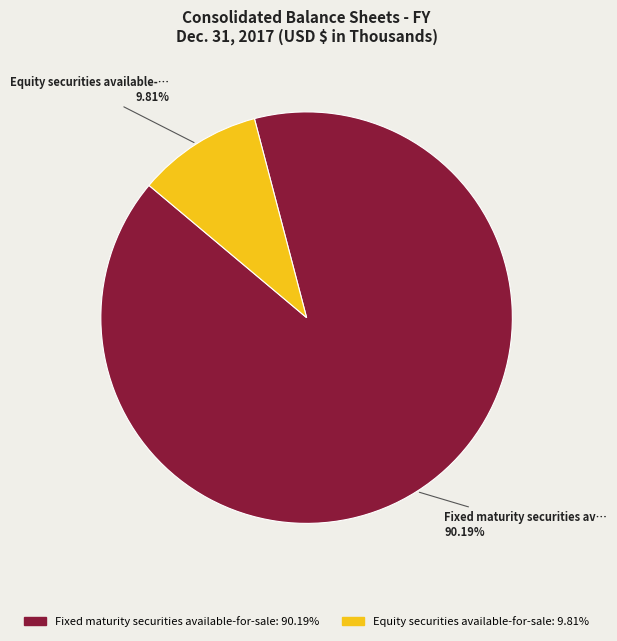

How many slices are in this pie chart?

2